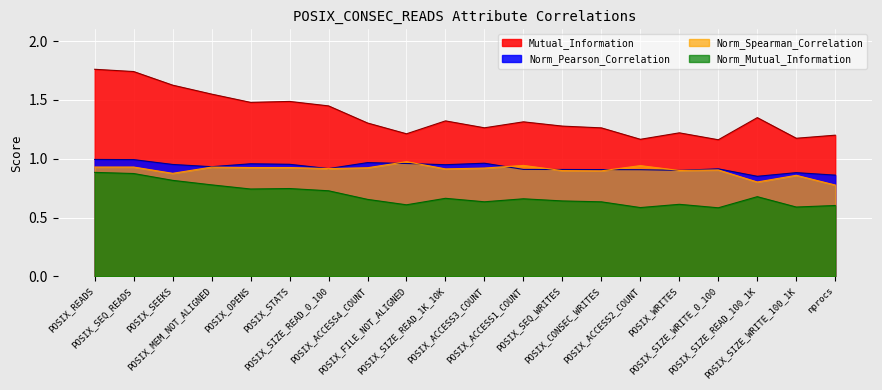

True or false: Mutual_Information and Norm_Mutual_Information cross at least once.

False